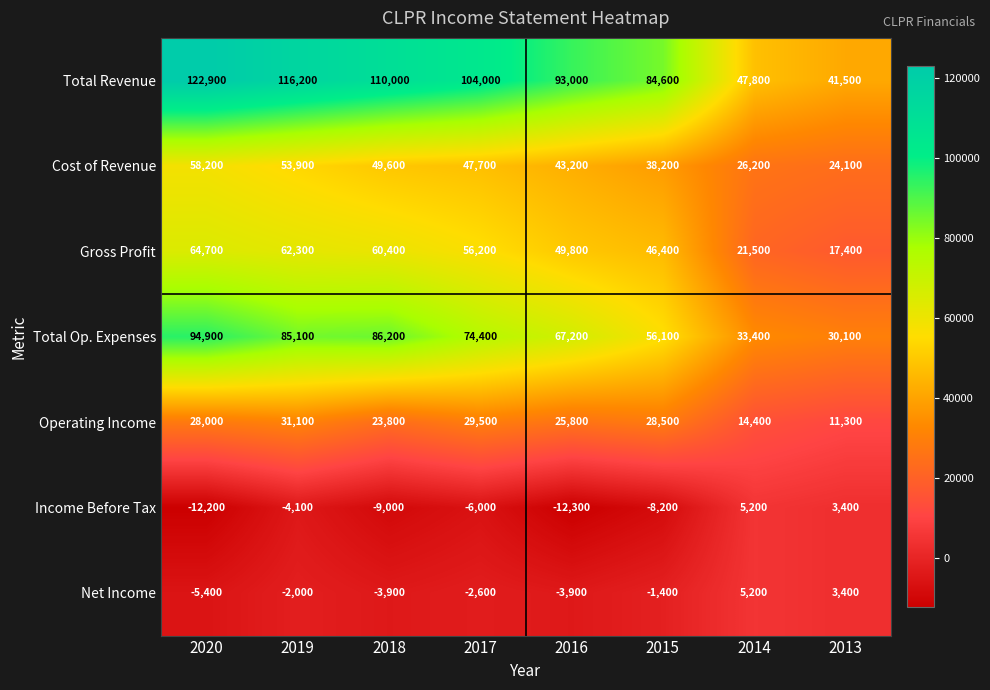

What is the difference between the Operating Income values at 2019 and 2017?

1600